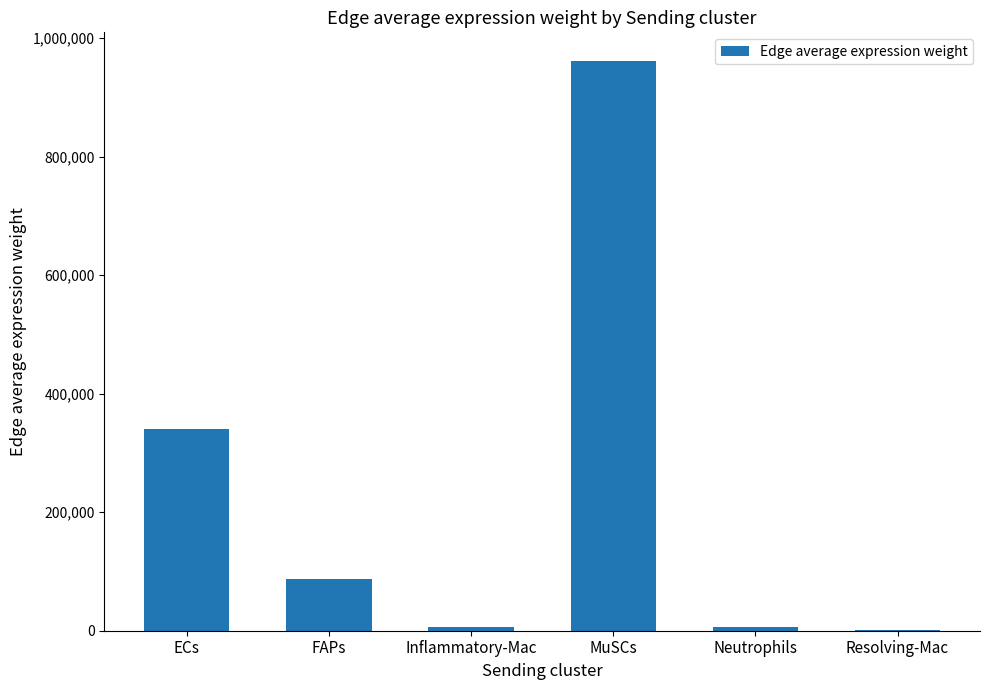

Count the number of categories in the chart.

6